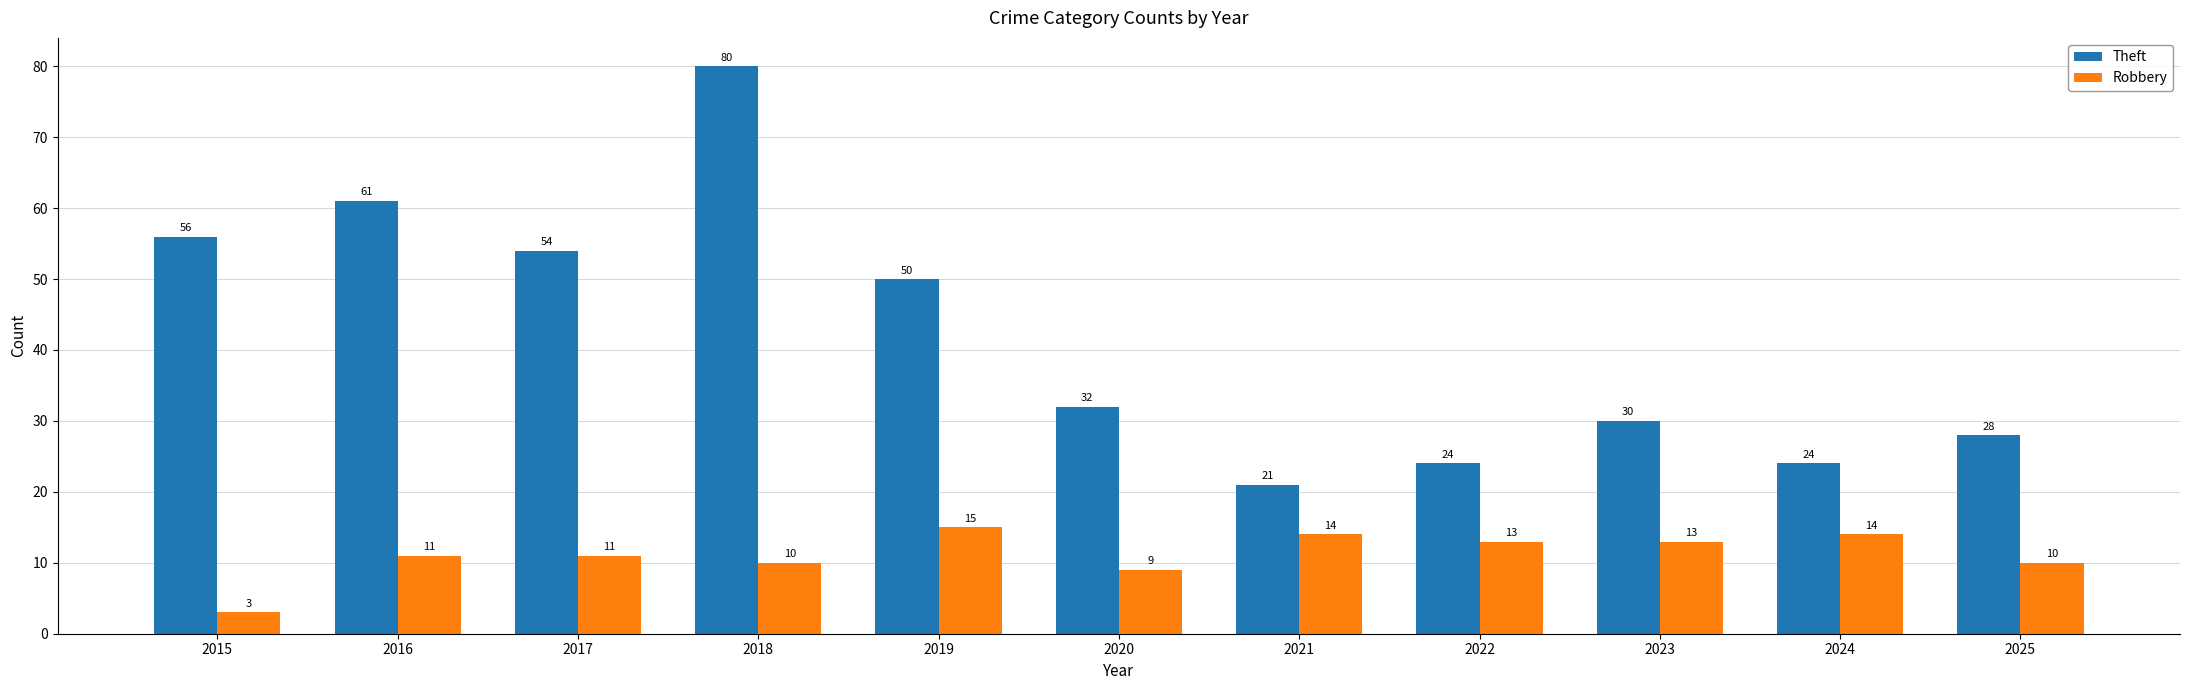

The Robbery series shows 11 at 2017. True or false?

True